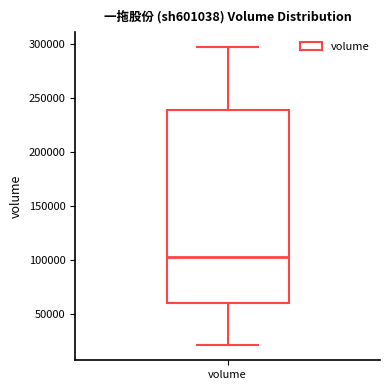

Transcribe this box plot: give where the median line is, the range the box spans, and where the two whiskers end, as read against the y-axis. The values are not printed on the chart, so give them approximately, as read against the axis.

median 105000, box 60000 to 240000, whiskers 20000 to 295000